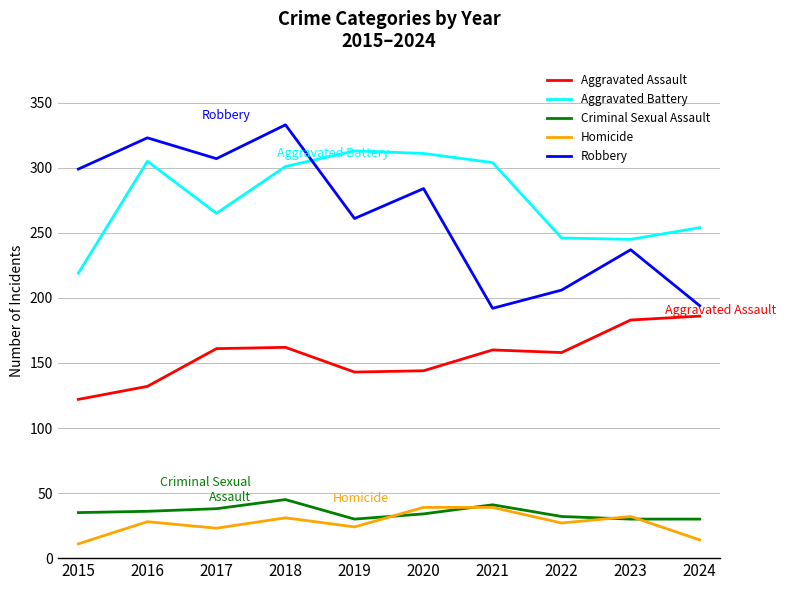

Which has a higher value, 2024 or 2018?

2024